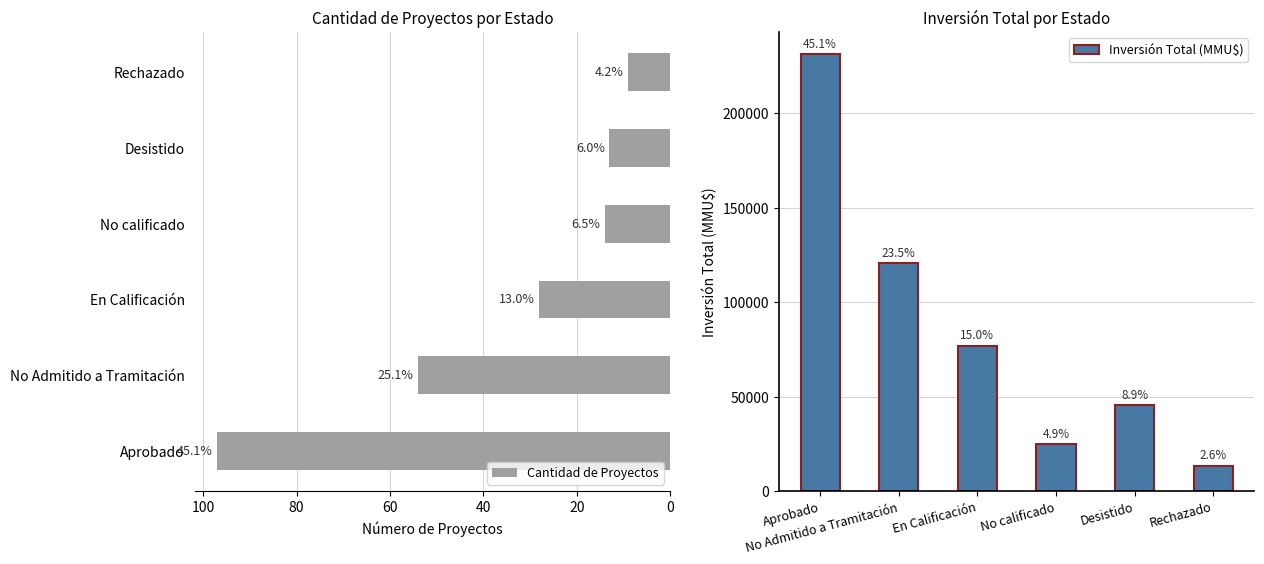

At how many categories does at least one series exceed 157017?

1